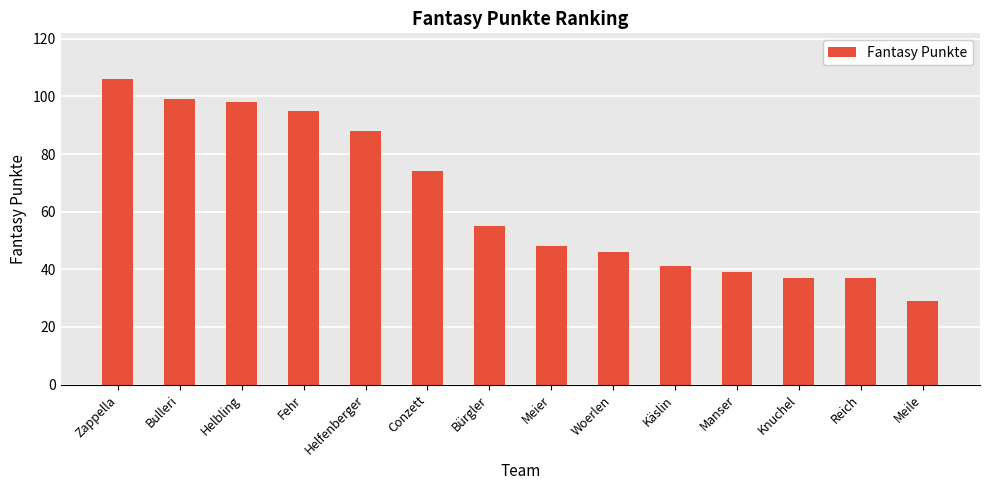

What is the ratio of the value at Helfenberger to the value at Woerlen?

1.9